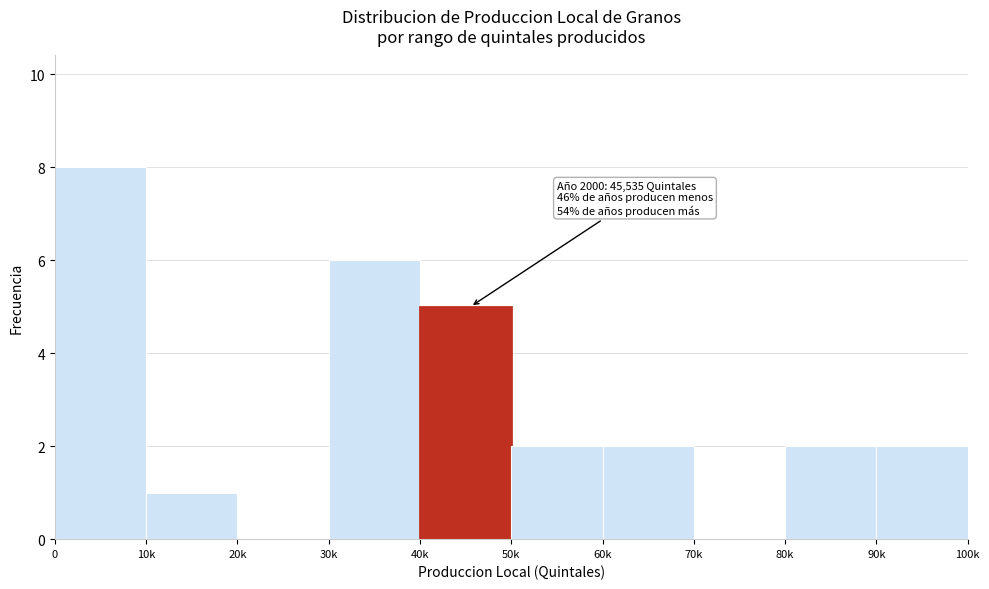

Reading right to left, extract all data points from this chart.

90k=2	80k=2	70k=0	60k=2	50k=2	40k=5	30k=6	20k=0	10k=1	0=8